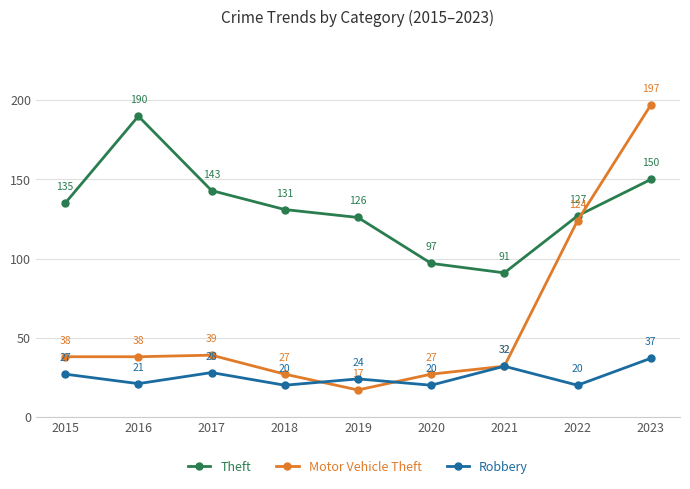

What is the sum of the Theft values at 2016 and 2021?

281